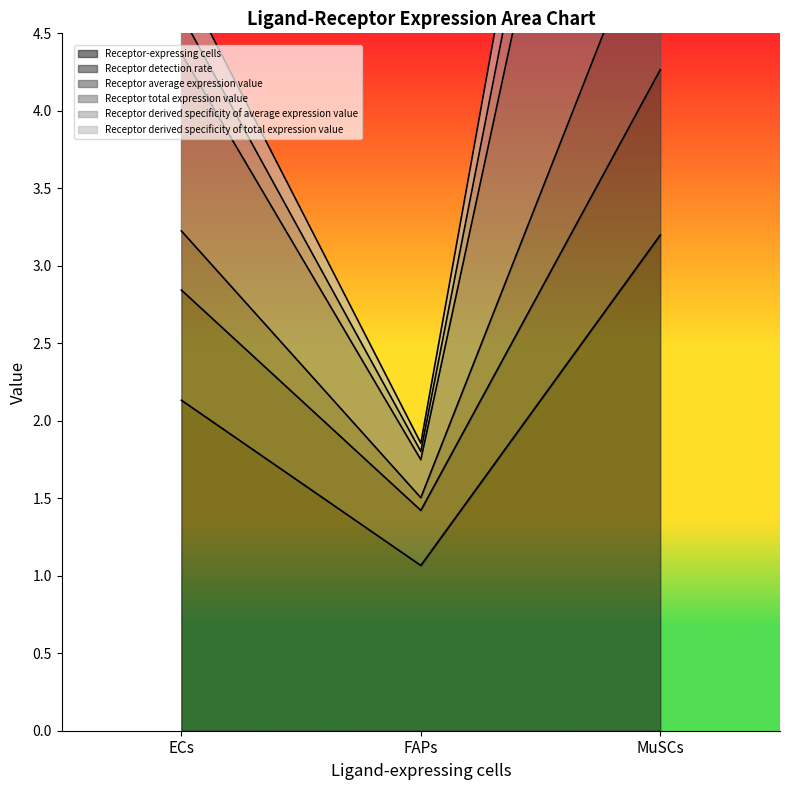

How many lines are shown in the chart?

6